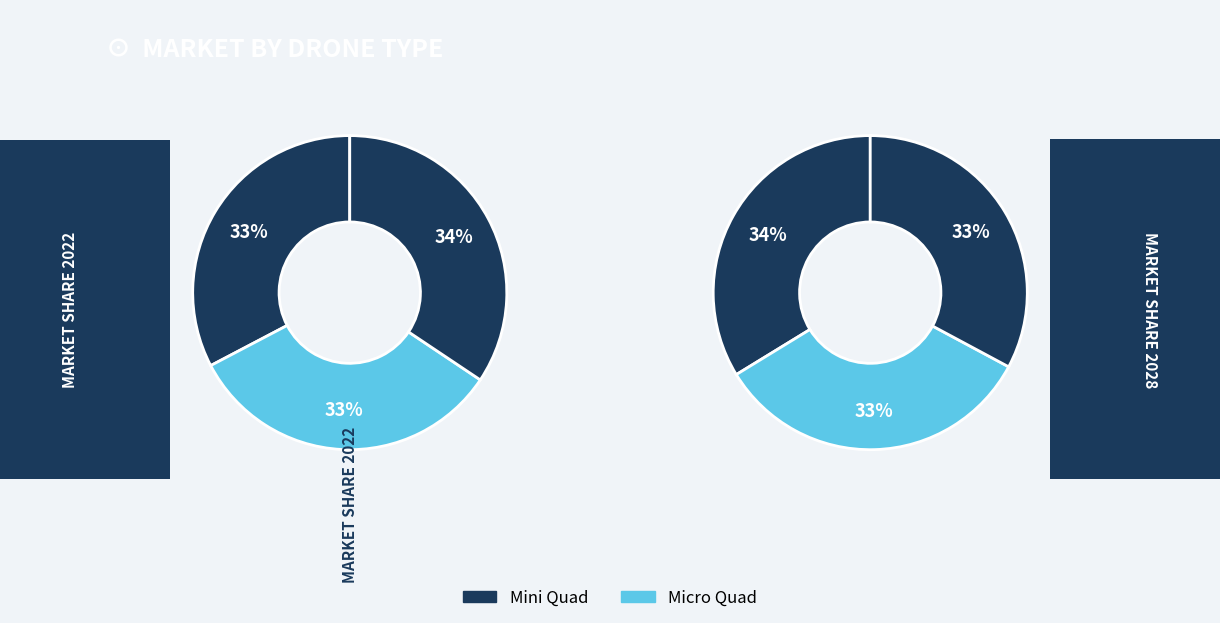

To the nearest percent, what percentage of the pie is 2?

33%